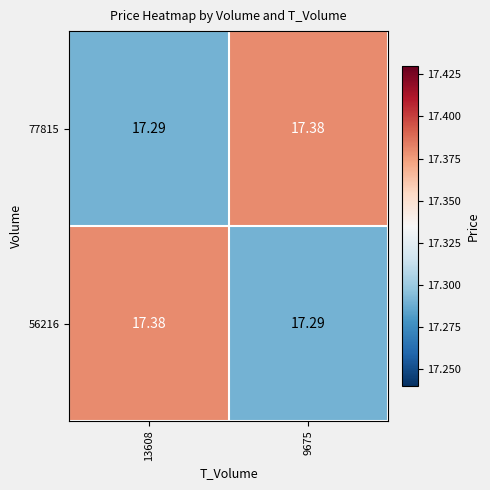

How many data points does each series have?

2